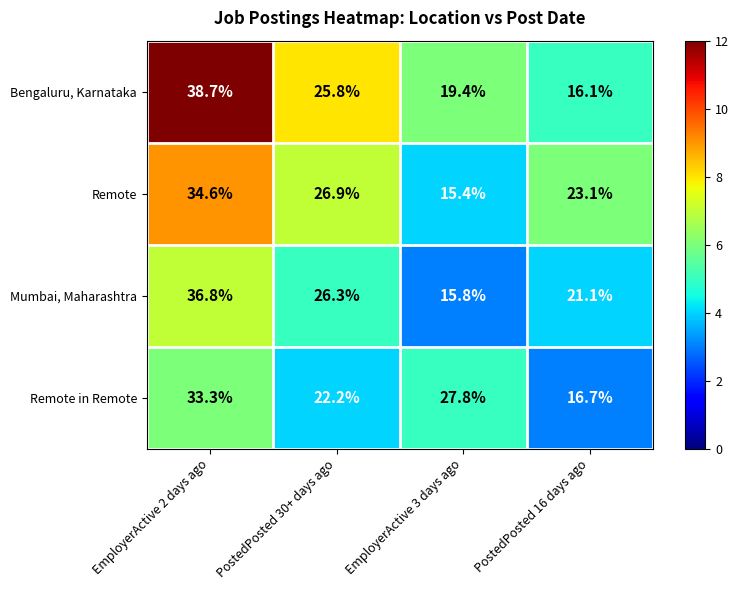

Read the Bengaluru, Karnataka value at EmployerActive 3 days ago.

19.4